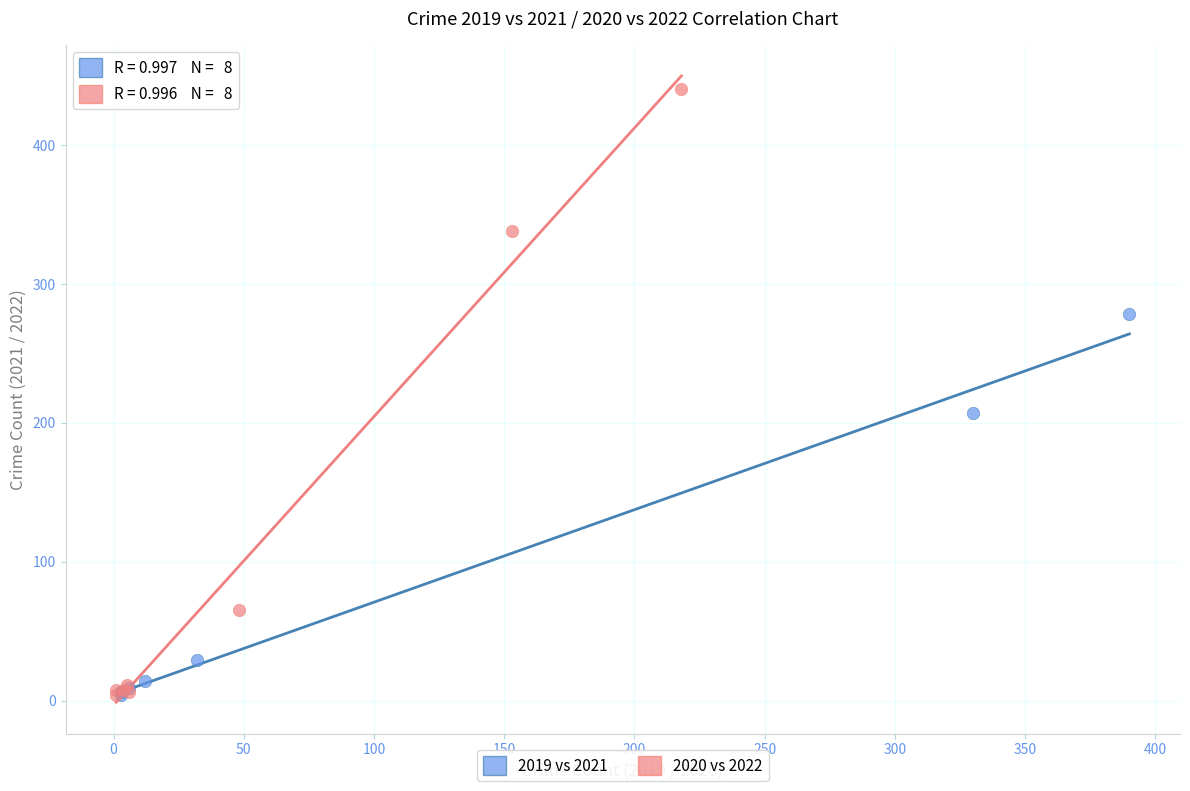

Which series reaches the maximum Y coordinate?

2020 vs 2022